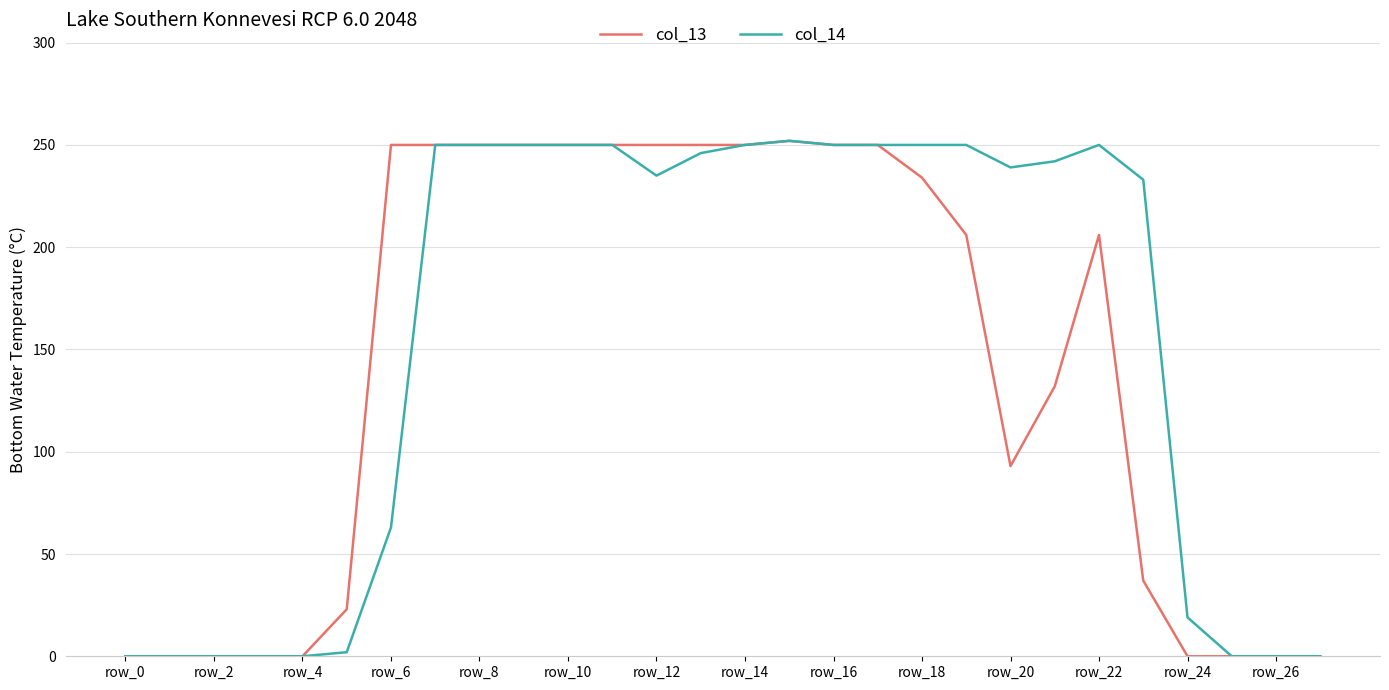

What is the maximum value for col_13?

252